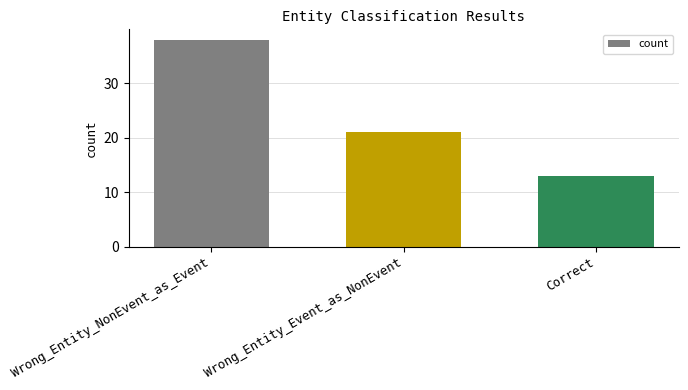

Does the chart contain any negative values?

No